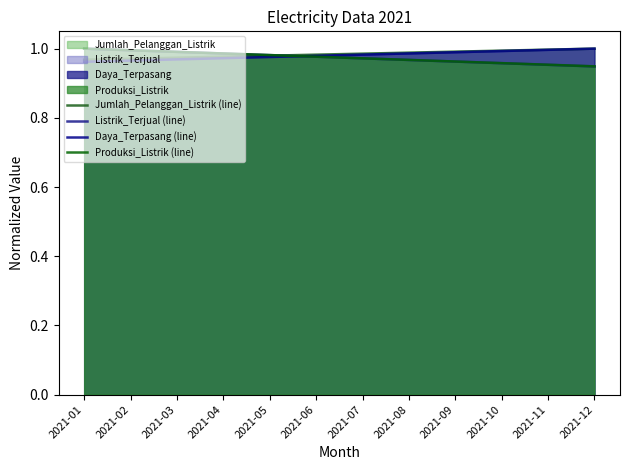

What are all the series names shown in the legend?

Jumlah_Pelanggan_Listrik (line), Listrik_Terjual (line), Daya_Terpasang (line), Produksi_Listrik (line)